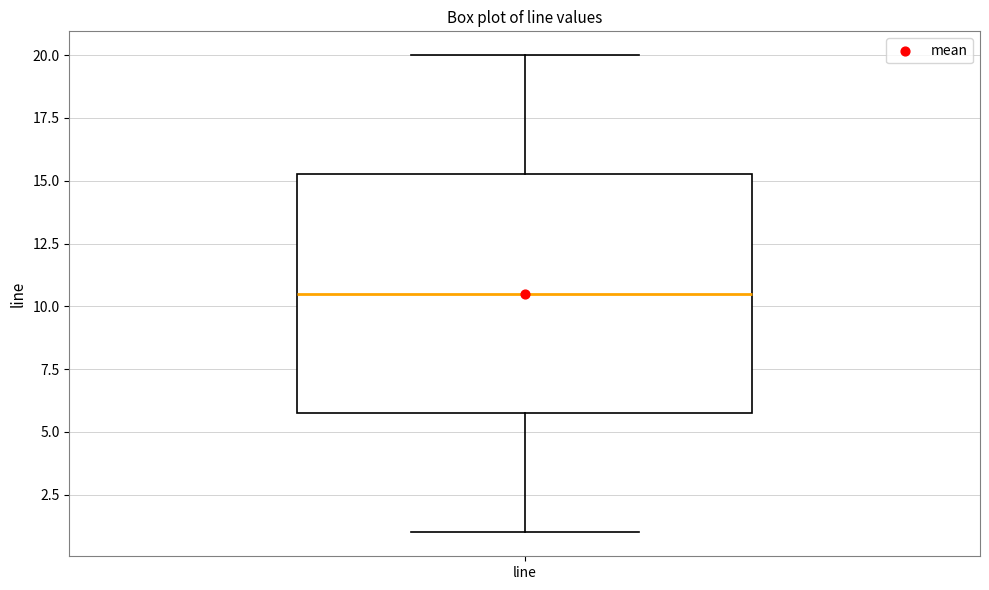

Transcribe this box plot: give where the median line is, the range the box spans, and where the two whiskers end, as read against the y-axis. The values are not printed on the chart, so give them approximately, as read against the axis.

median 10.5, box 6.0 to 15.5, whiskers 1.0 to 20.0